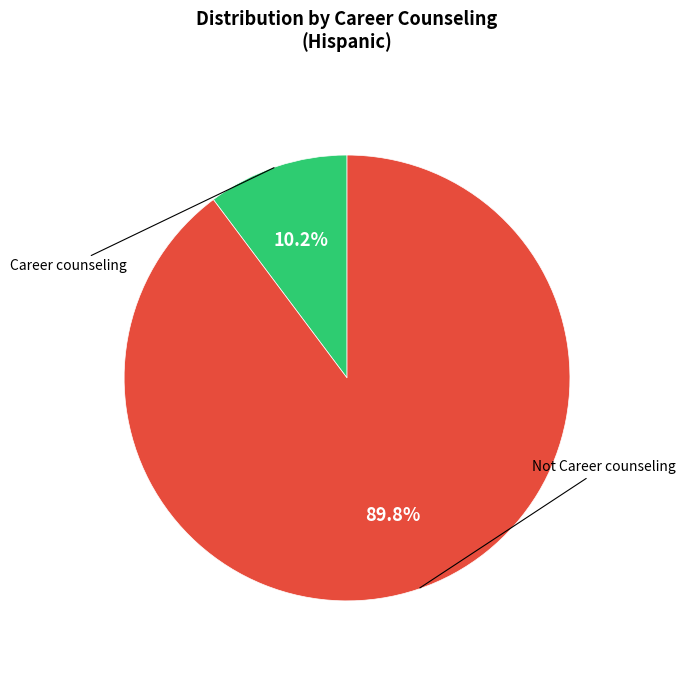

Is there a majority slice in this chart?

Yes